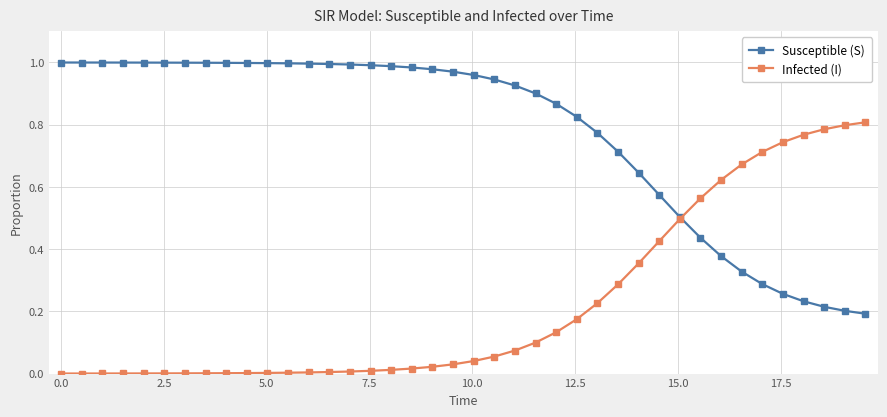

What are all the series names shown in the legend?

Susceptible (S), Infected (I)